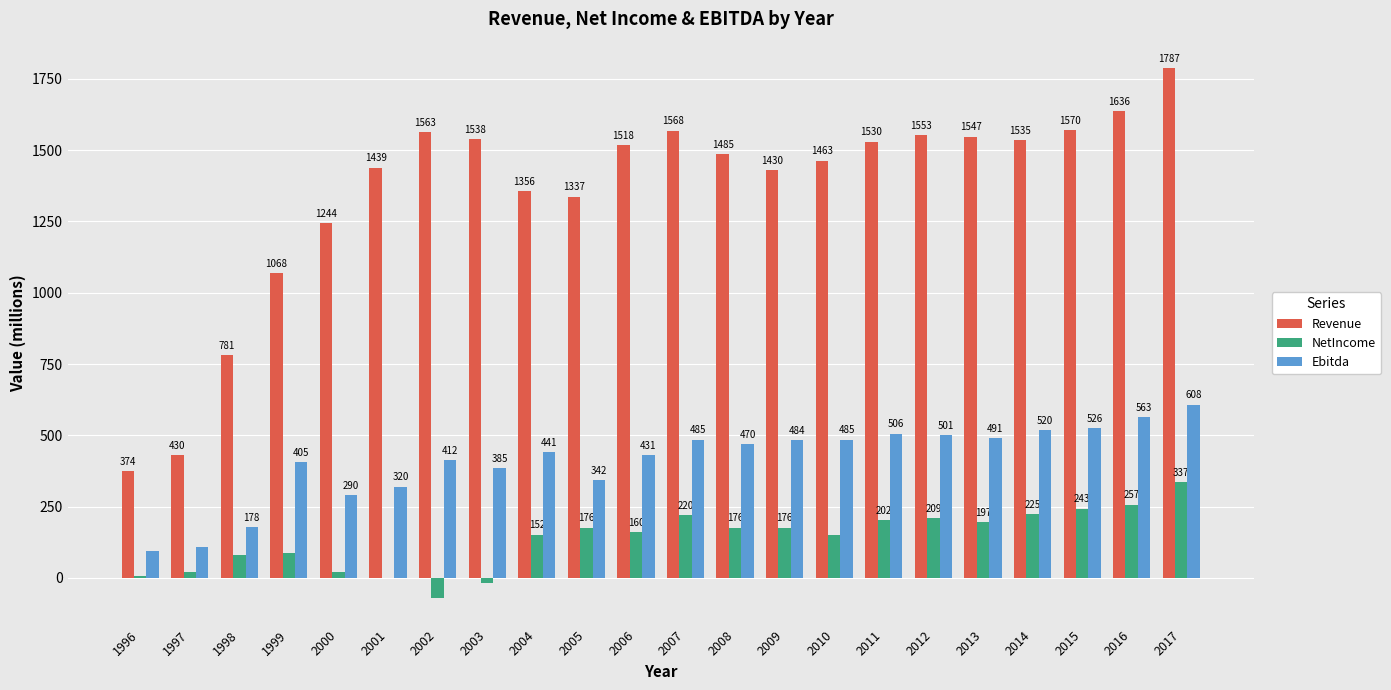

Read the NetIncome value at 2016.

257.1